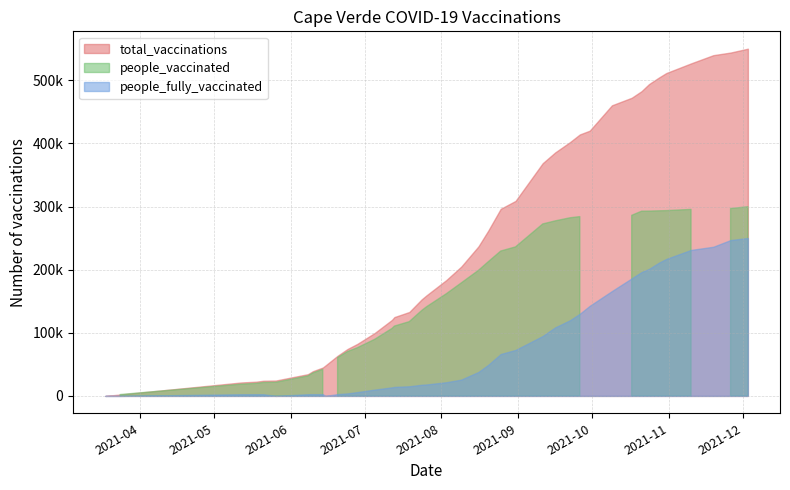

The value of people_vaccinated at 2021-08-09 is 178956. True or false?

True